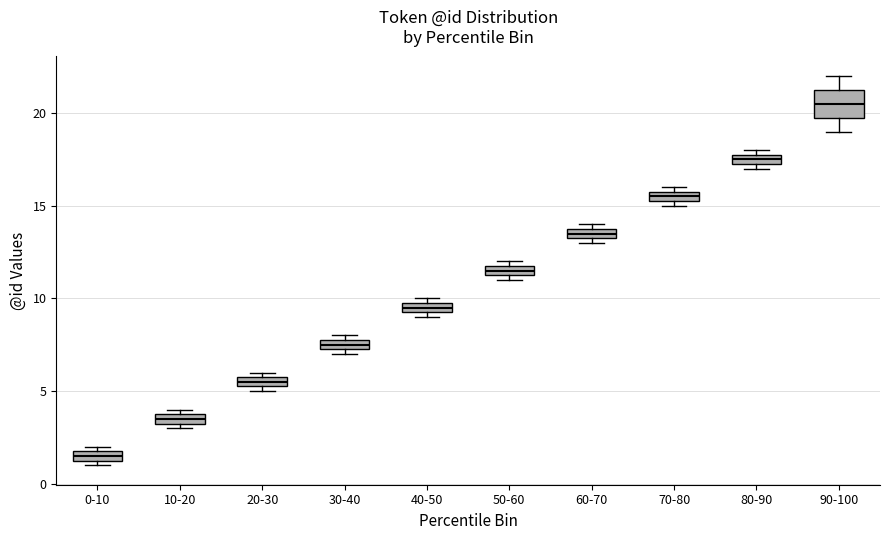

Comparing the boxes themselves (not the whiskers), which one is the tallest?

90-100